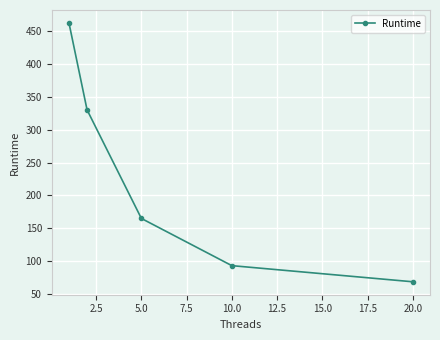

What is the difference between the second highest and second lowest values?

236.8